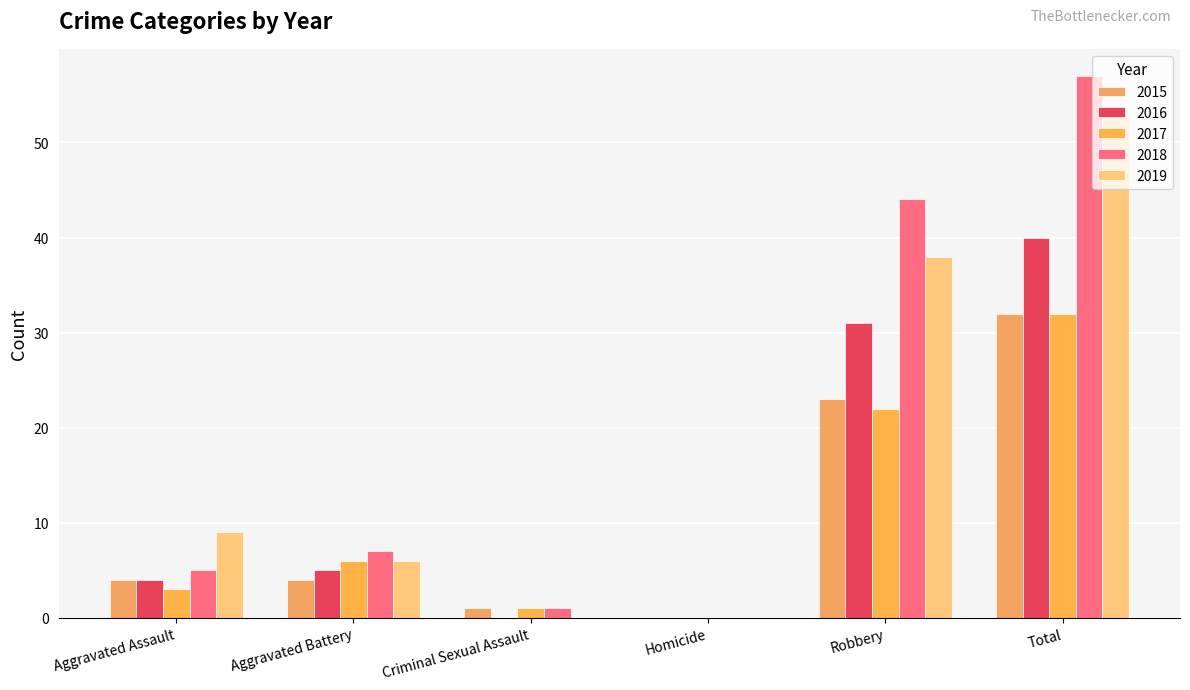

The value of 2017 at Criminal Sexual Assault is 1. True or false?

True